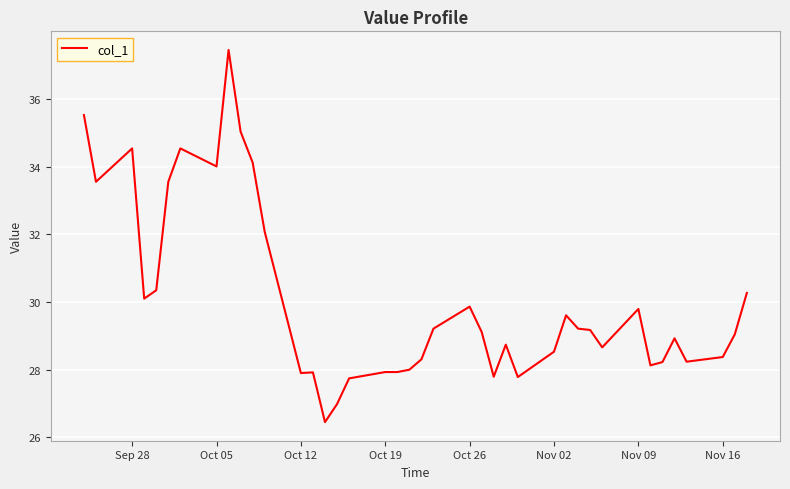

What is the difference between the maximum and minimum values?

11.0